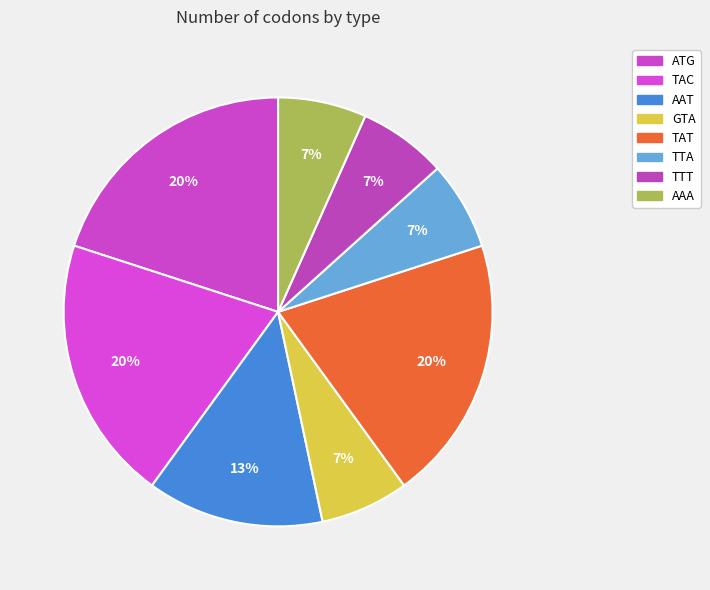

Is there a majority slice in this chart?

No